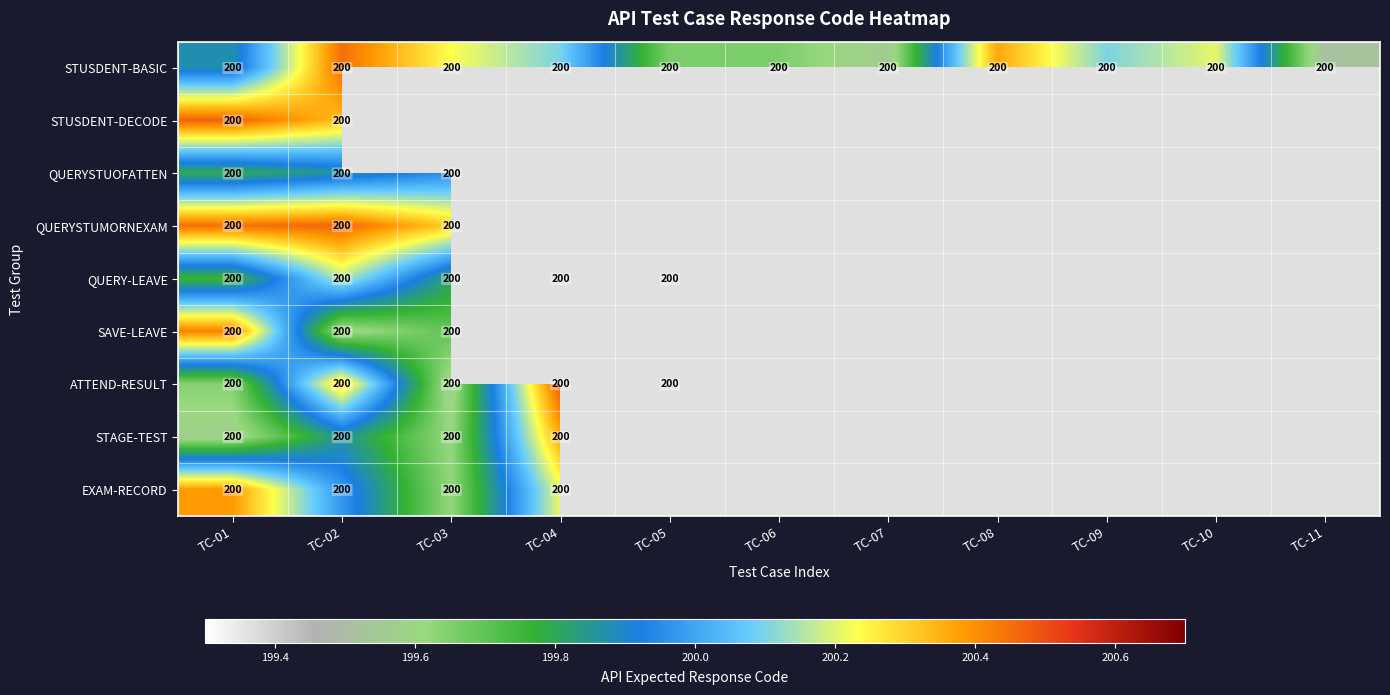

At how many categories does at least one series exceed 199?

11